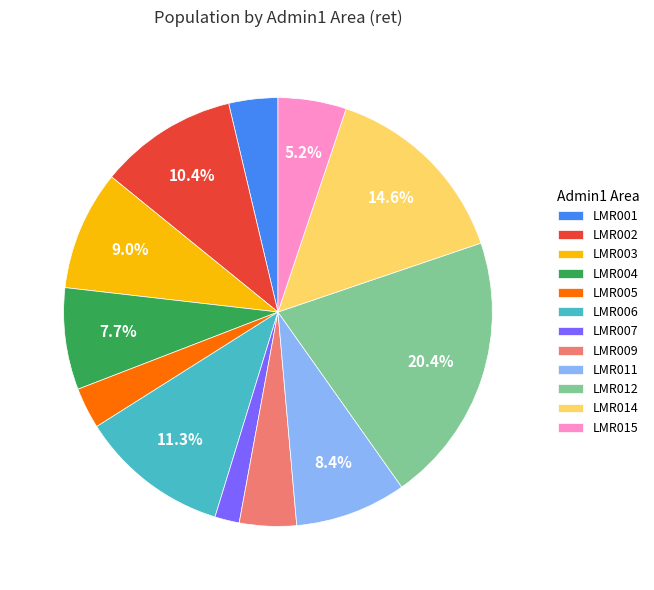

What percentage is NOT represented by LMR006?

88.7%